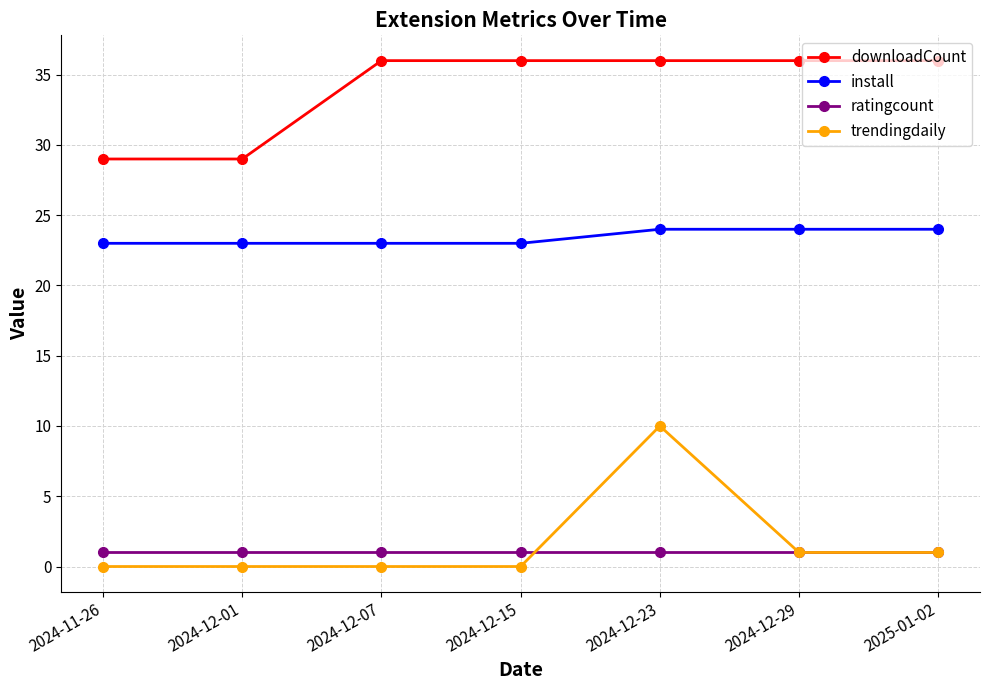

The downloadCount series shows 36 at 2025-01-02. True or false?

True